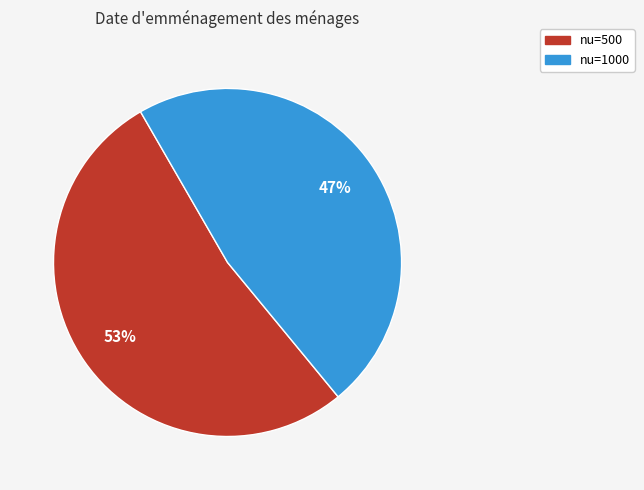

Combined, do nu=1000 and nu=500 account for over 50%?

Yes